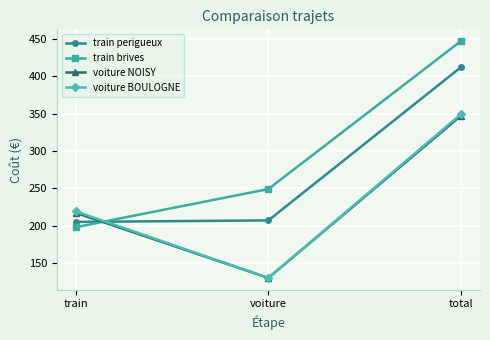

How many train brives values are between 198 and 447?

3